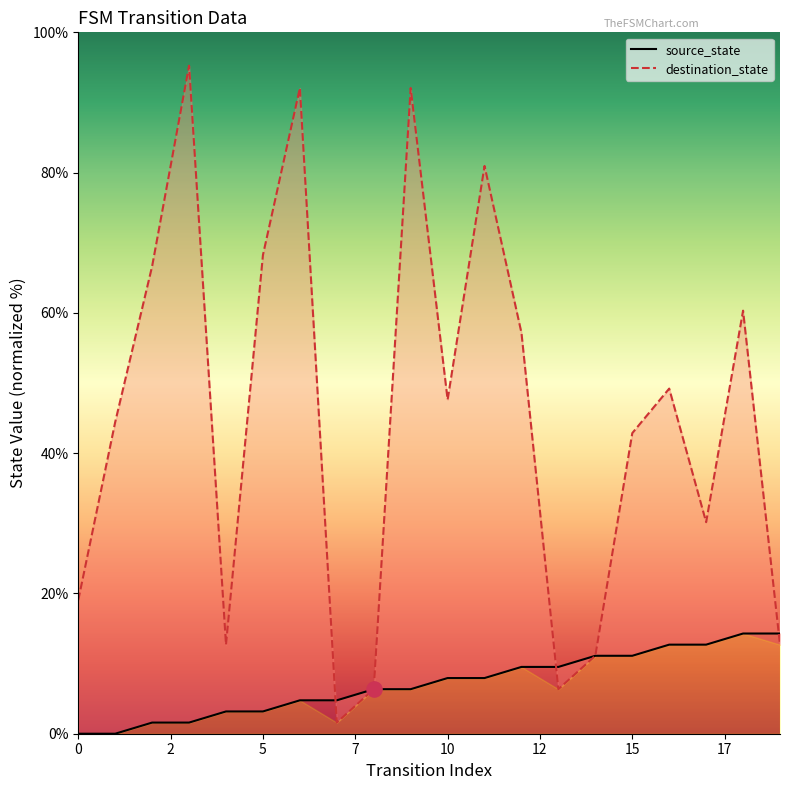

Which series reaches the minimum Y coordinate?

source_state